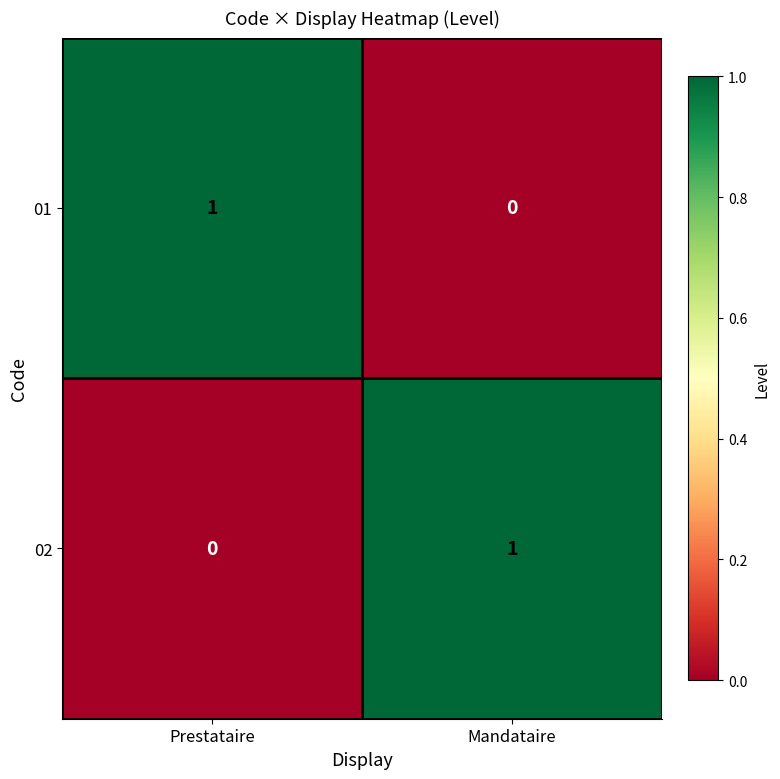

At which label is 01 closest to 0?

Mandataire